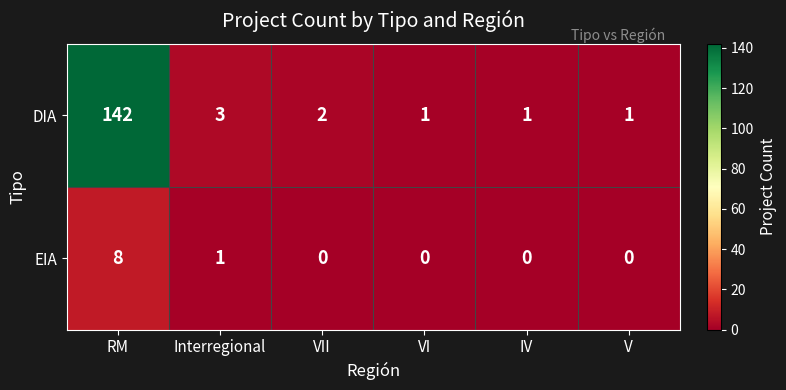

How many data points does each series have?

6